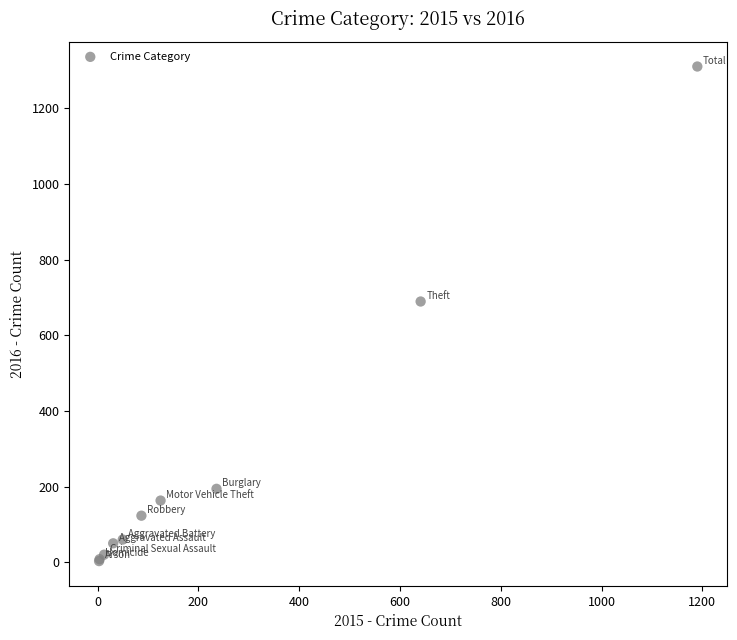

What Y value in the scatter plot is closest to 656?

689